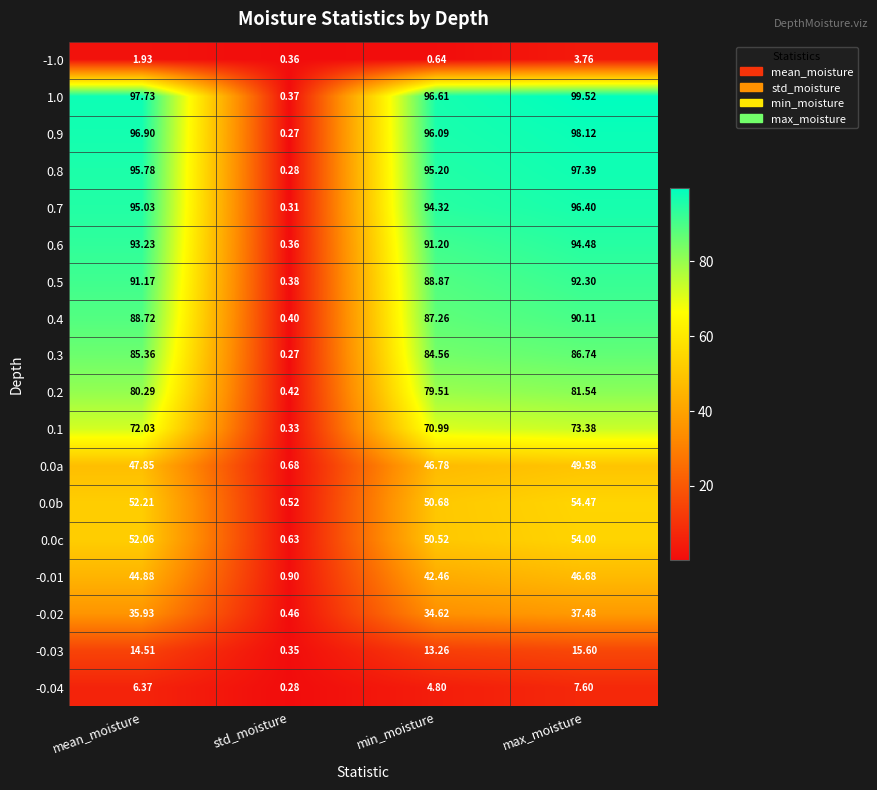

Where does the 0.4 series first go above 88?

mean_moisture